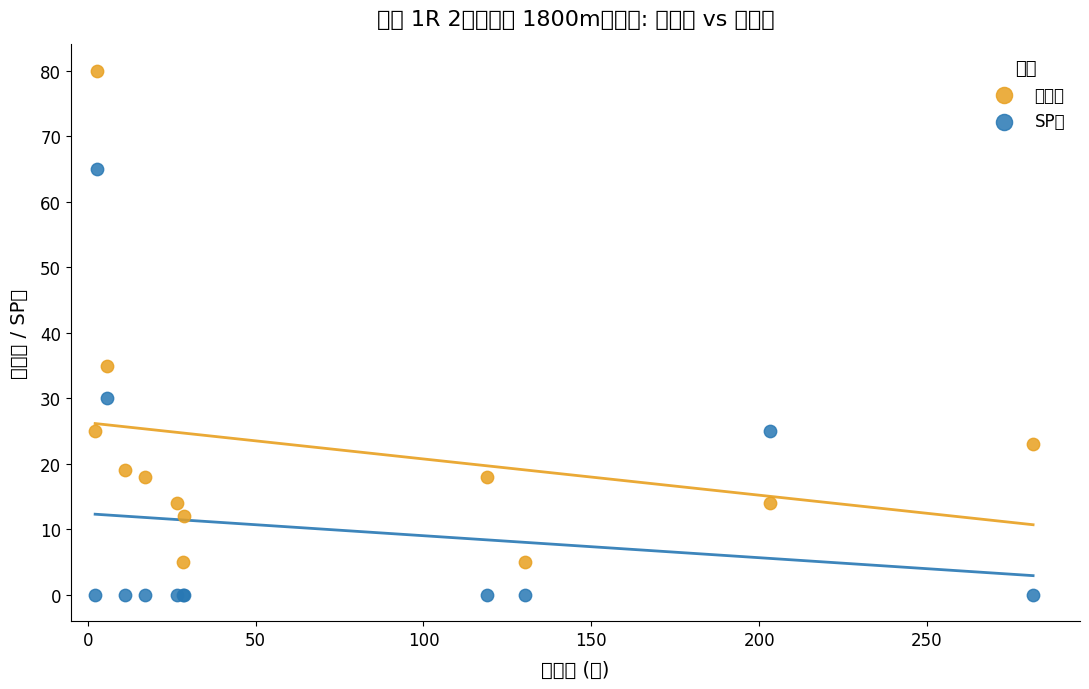

What are all the series names shown in the legend?

総合値, SP値